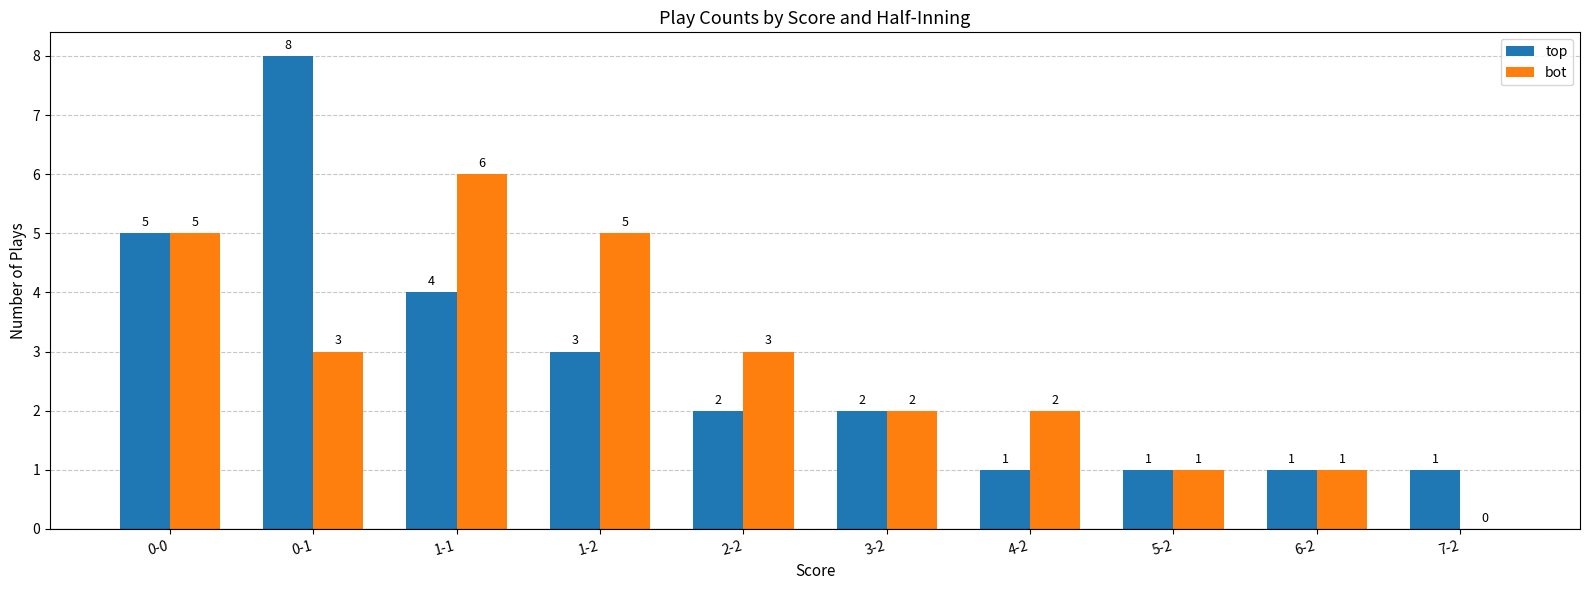

Does the chart contain stacked bars?

No